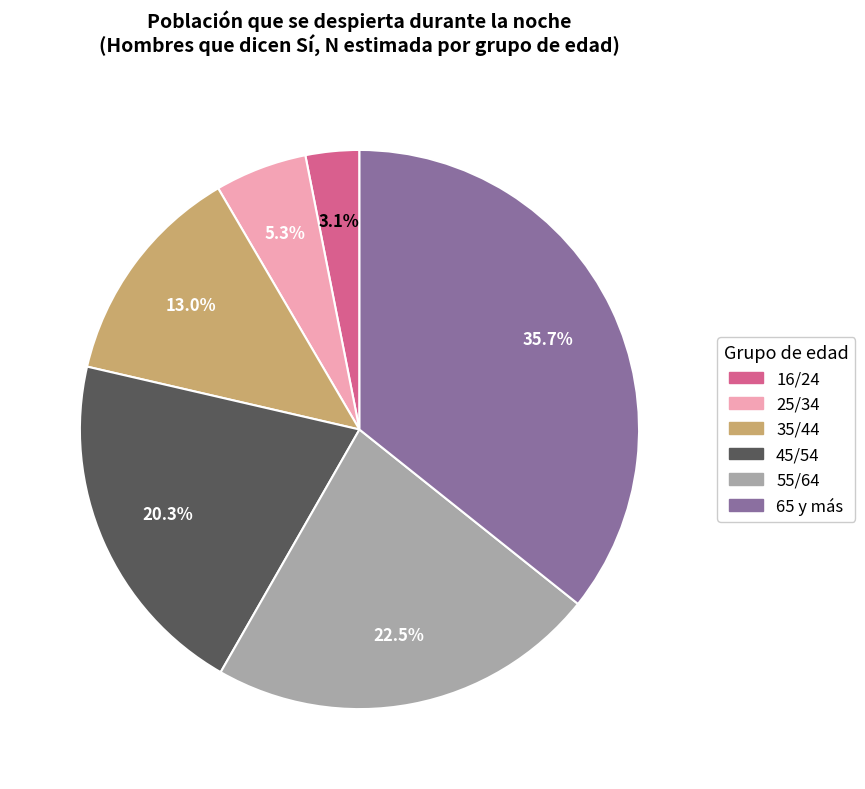

Between 55/64 and 35/44, which is larger?

55/64